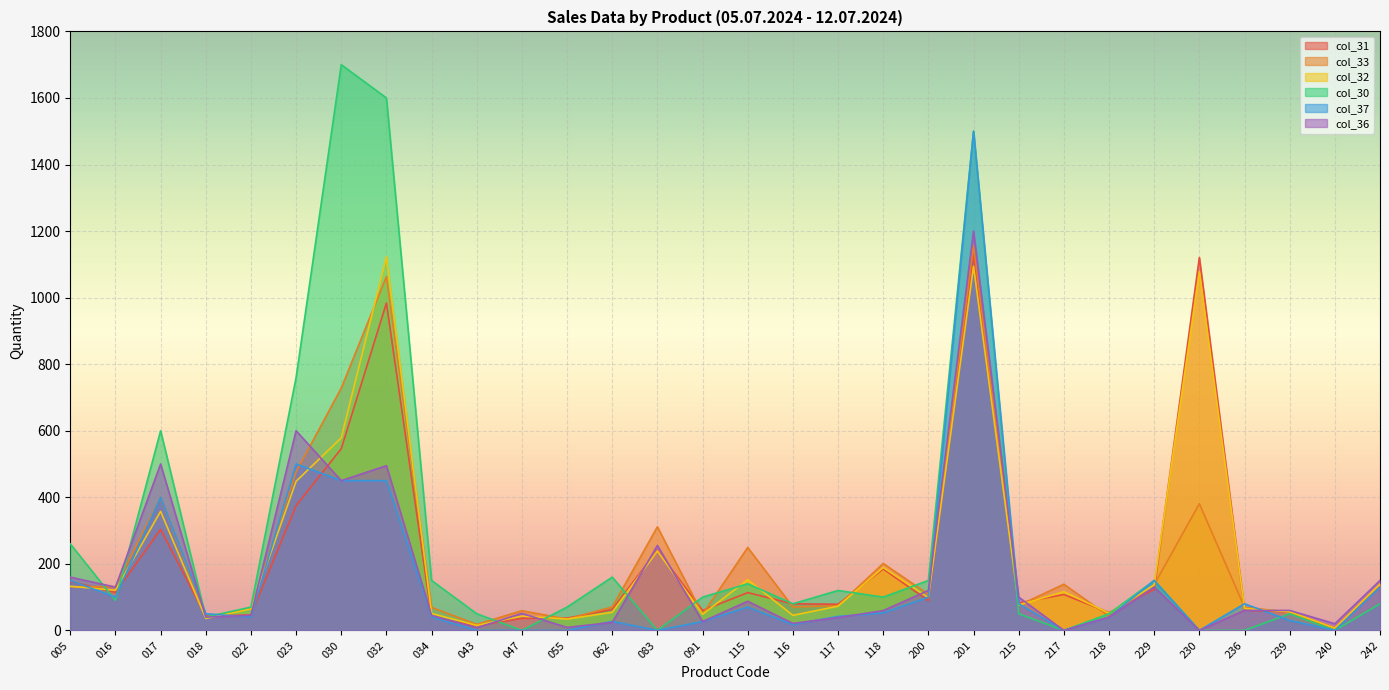

At which label does col_31 reach its peak?

201